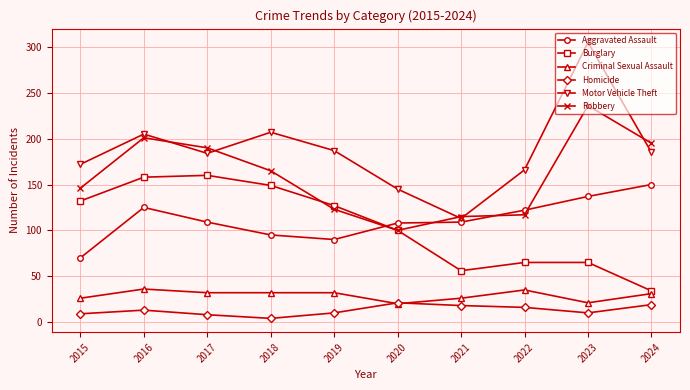

The Burglary series shows 127 at 2019. True or false?

True